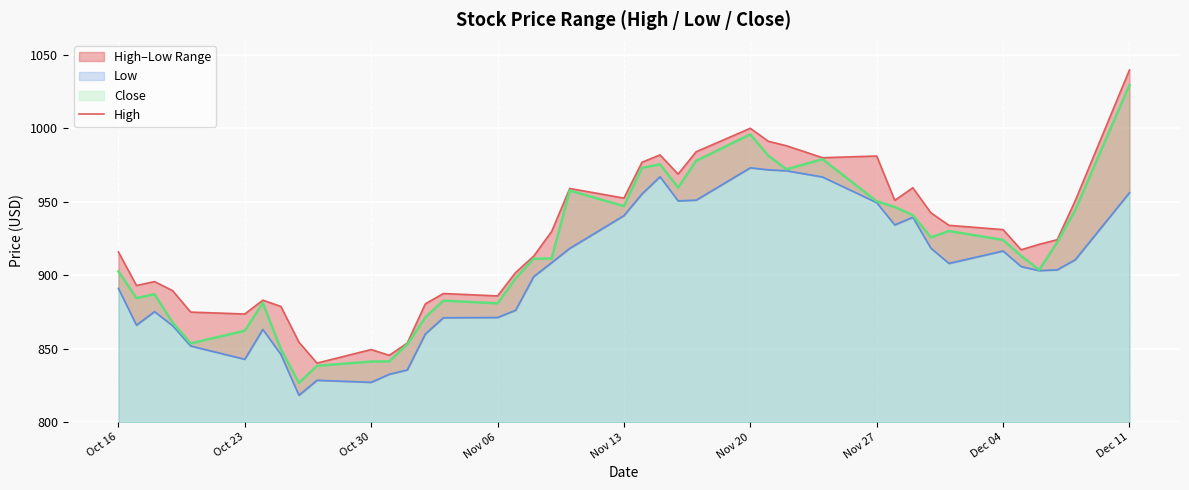

What is the highest value of the Close series?

1029.2